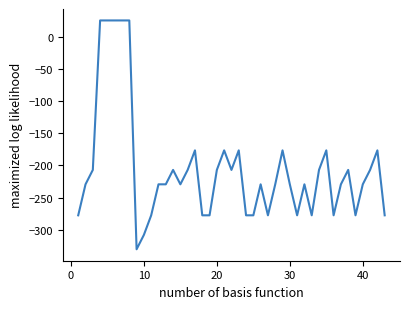

What is the sum of all values?

-8921.9